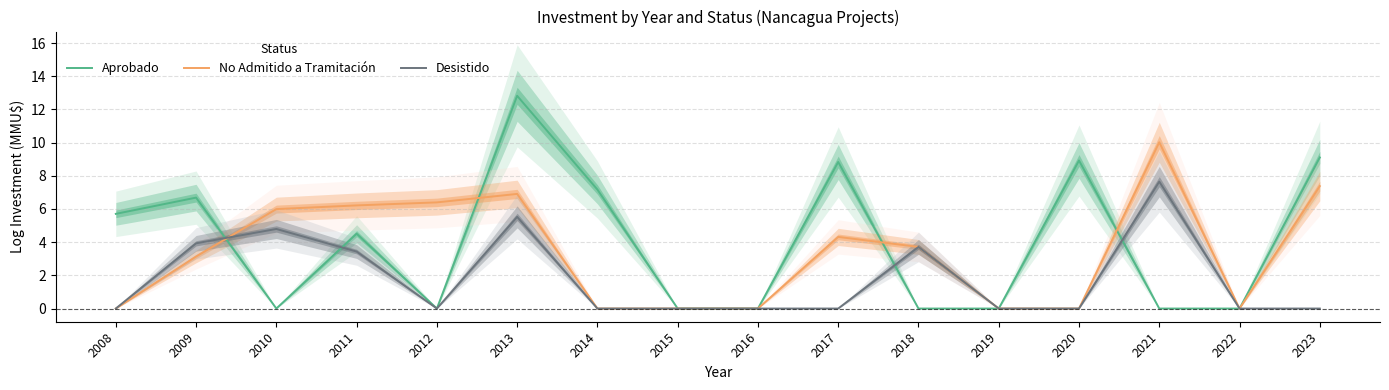

What is the greatest value displayed?

12.8